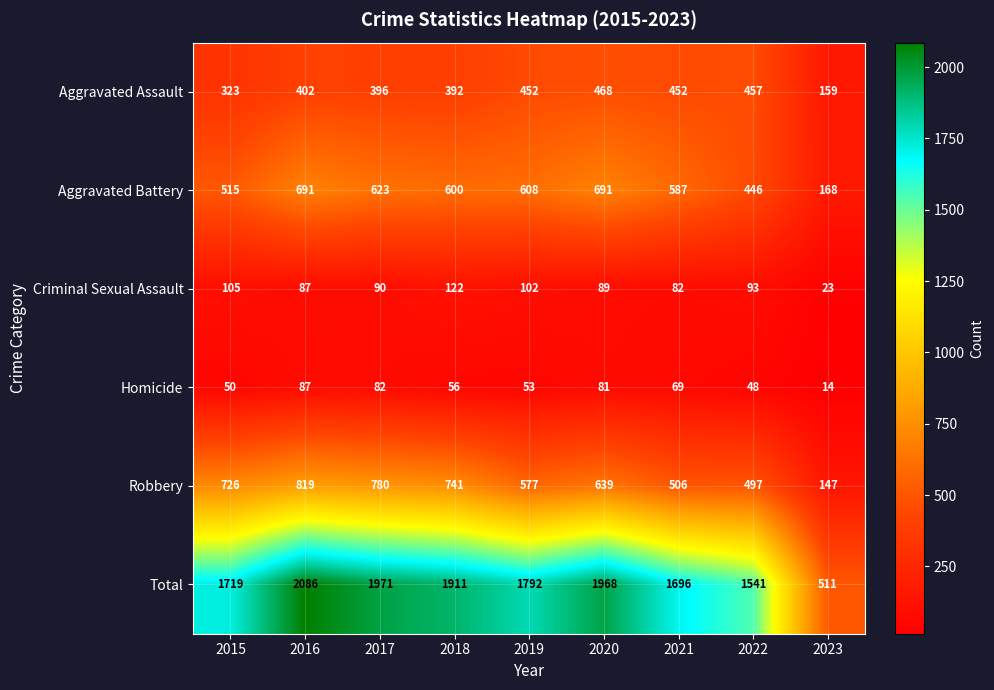

What is the approximate value of Aggravated Assault at 2018, to the nearest 10?

390